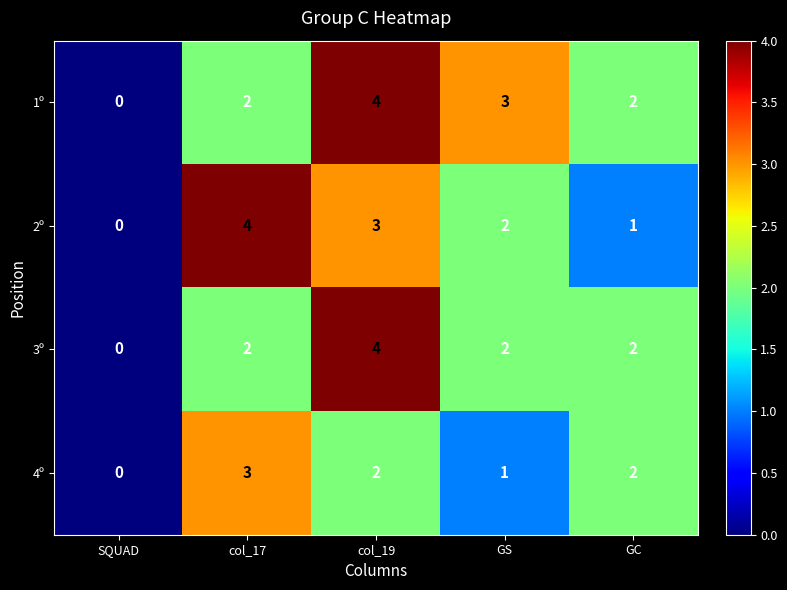

What is the difference between the maximum and minimum values in the 1º series?

4